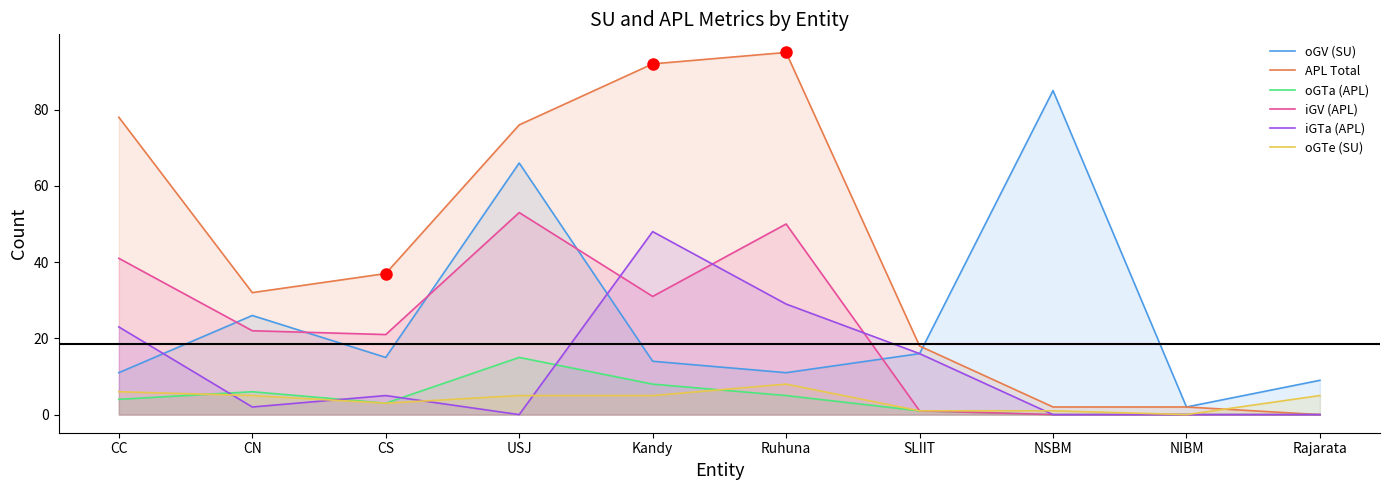

At which label does oGTe (SU) reach its minimum?

NIBM